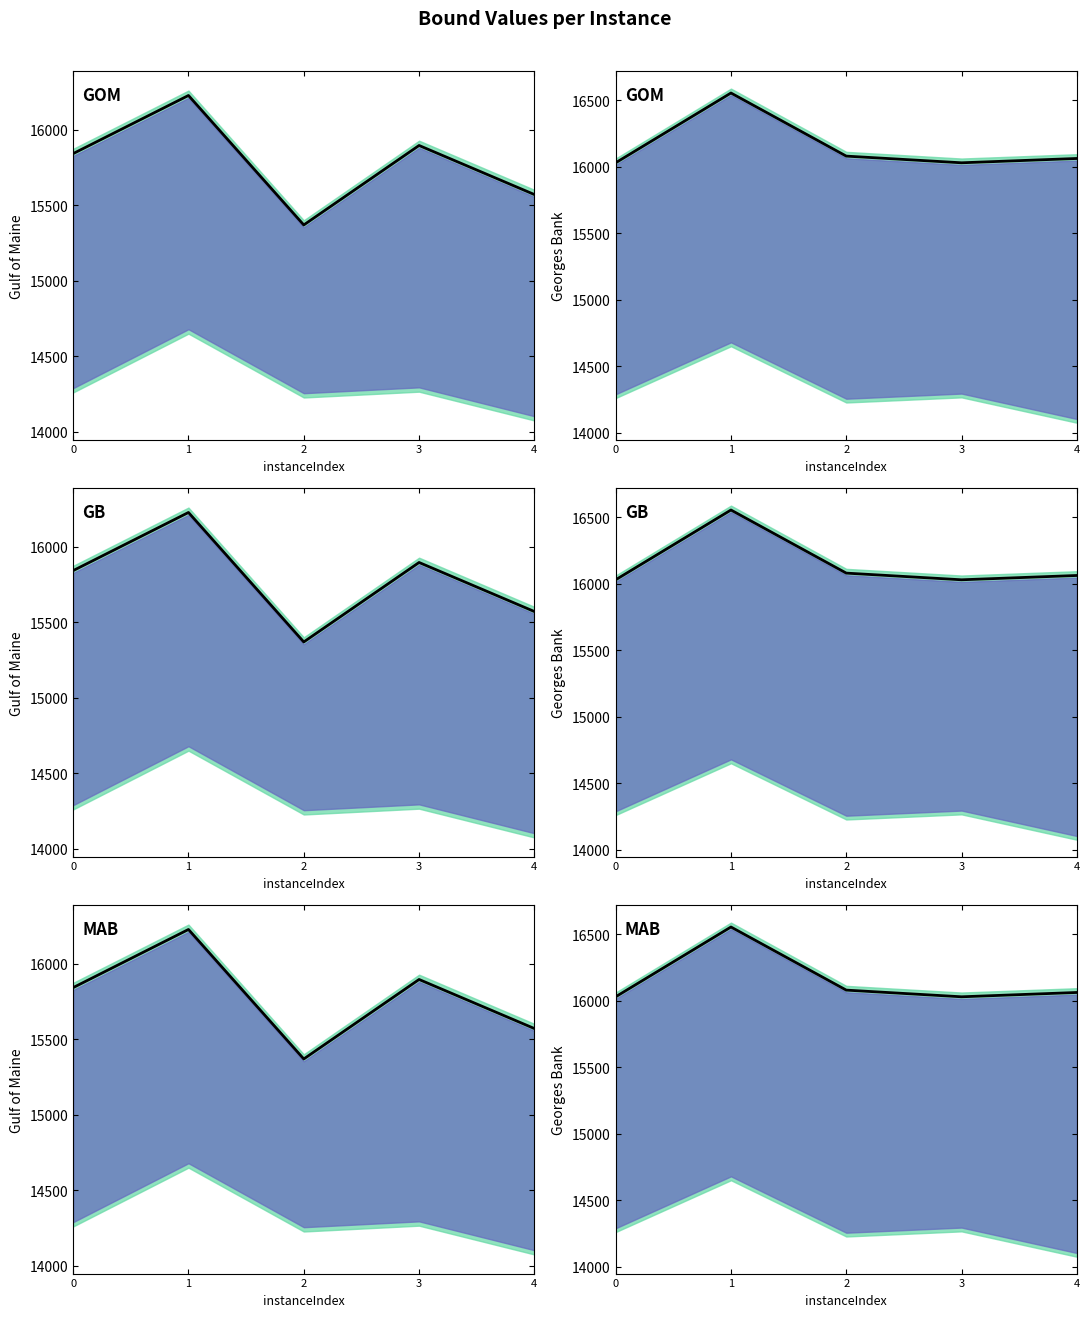

In primalBound, how many points are higher than both neighbors (excluding endpoints)?

1